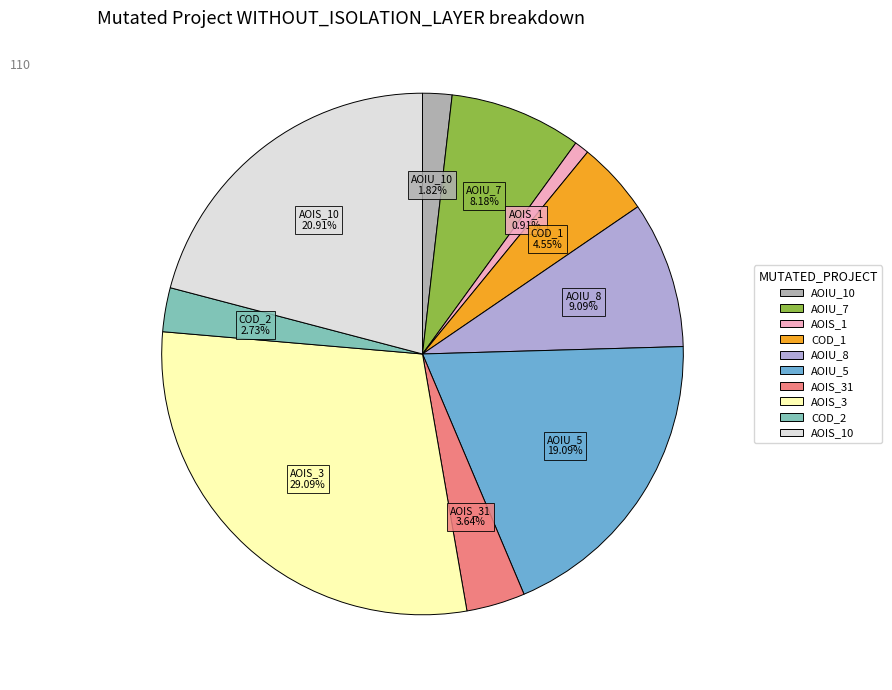

Is there a majority slice in this chart?

No